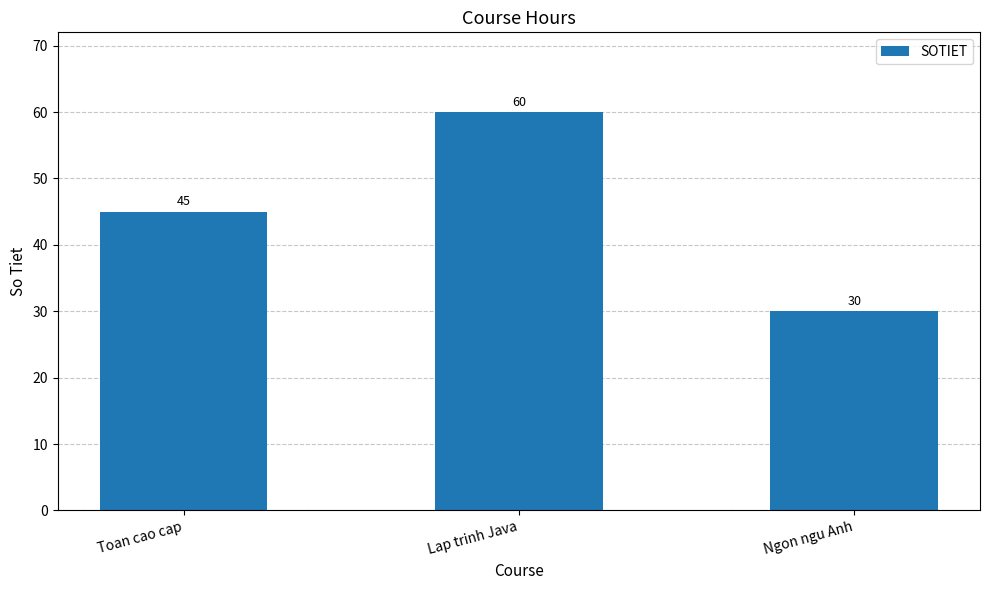

List the labels in order of value, largest first.

Lap trinh Java, Toan cao cap, Ngon ngu Anh